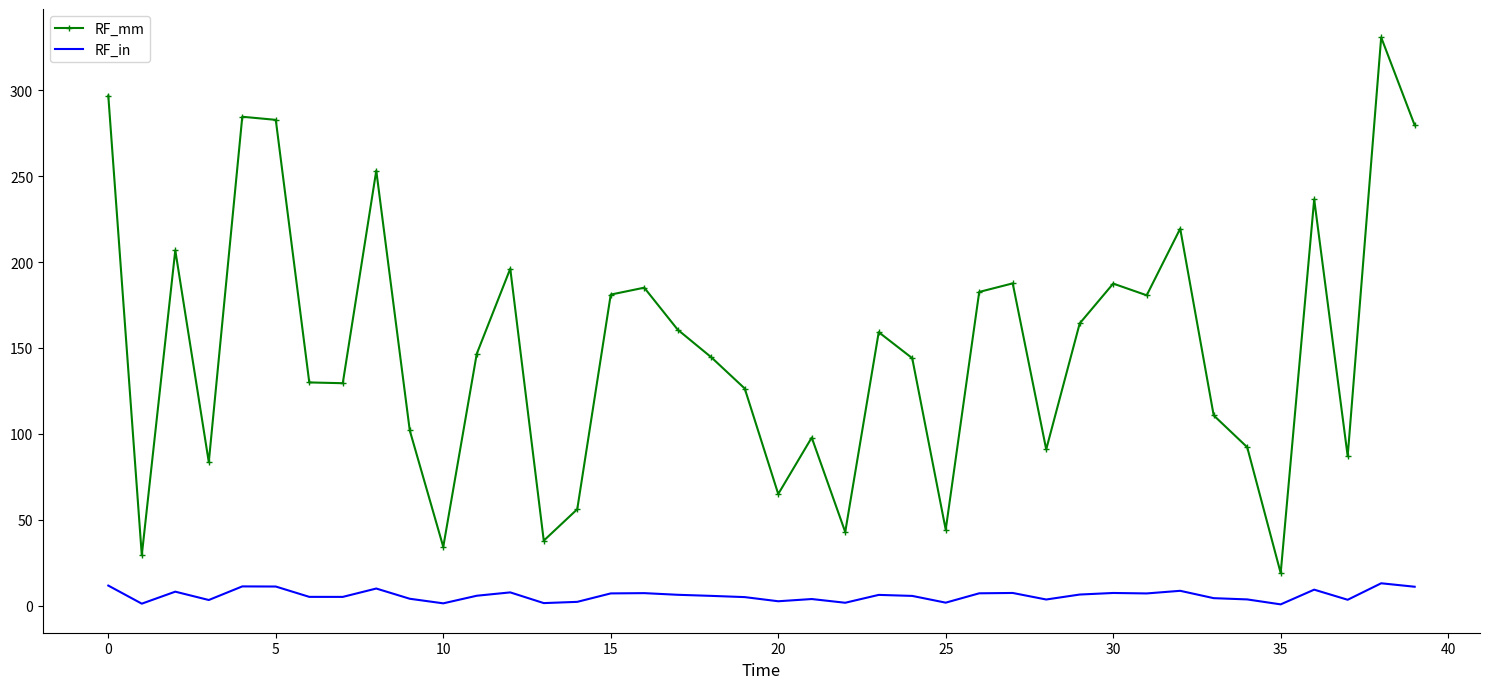

Rank the series by their maximum value, from lowest to highest.

RF_in, RF_mm